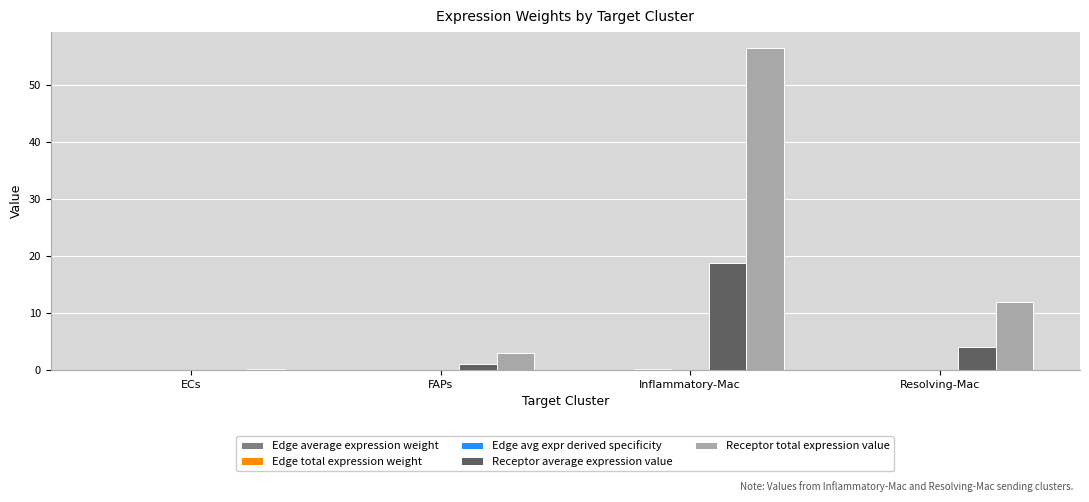

Which series has the largest total across all categories?

Receptor total expression value